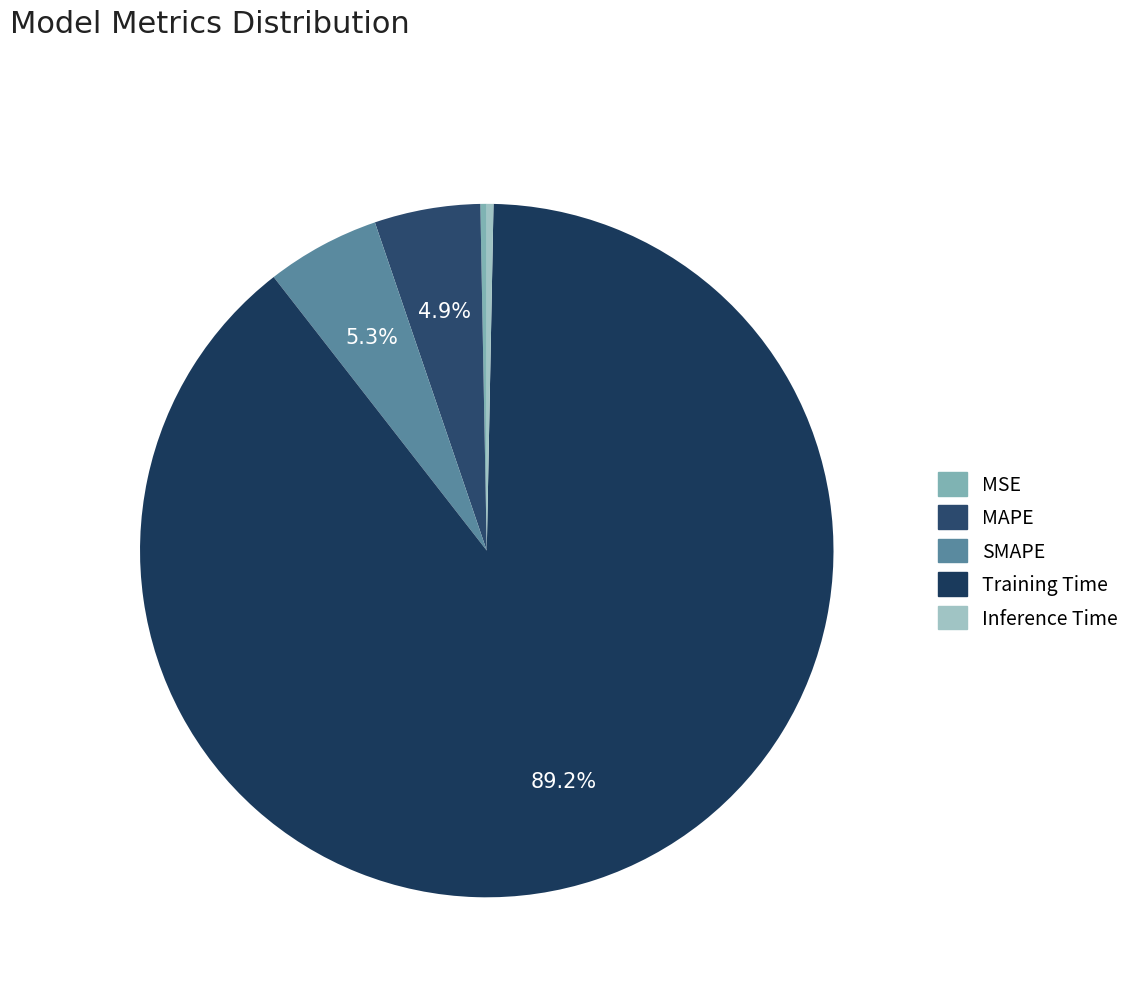

How many segments does this pie chart have?

5